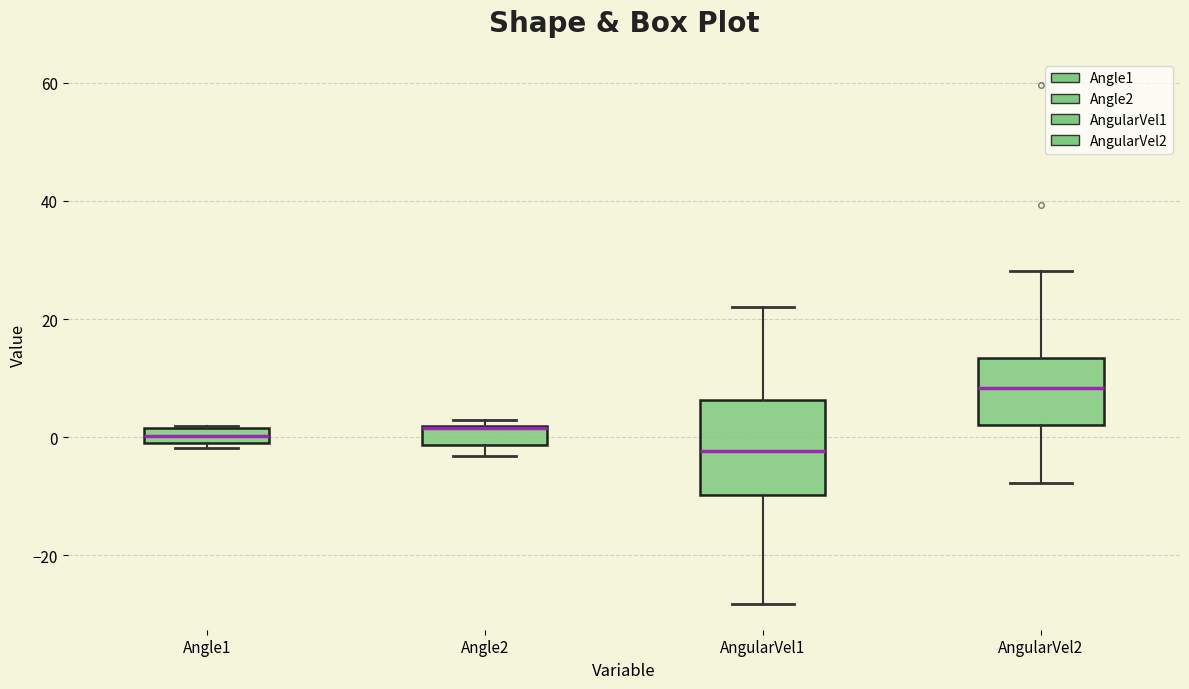

Which box is the tallest, from its lower edge to its upper edge?

AngularVel1